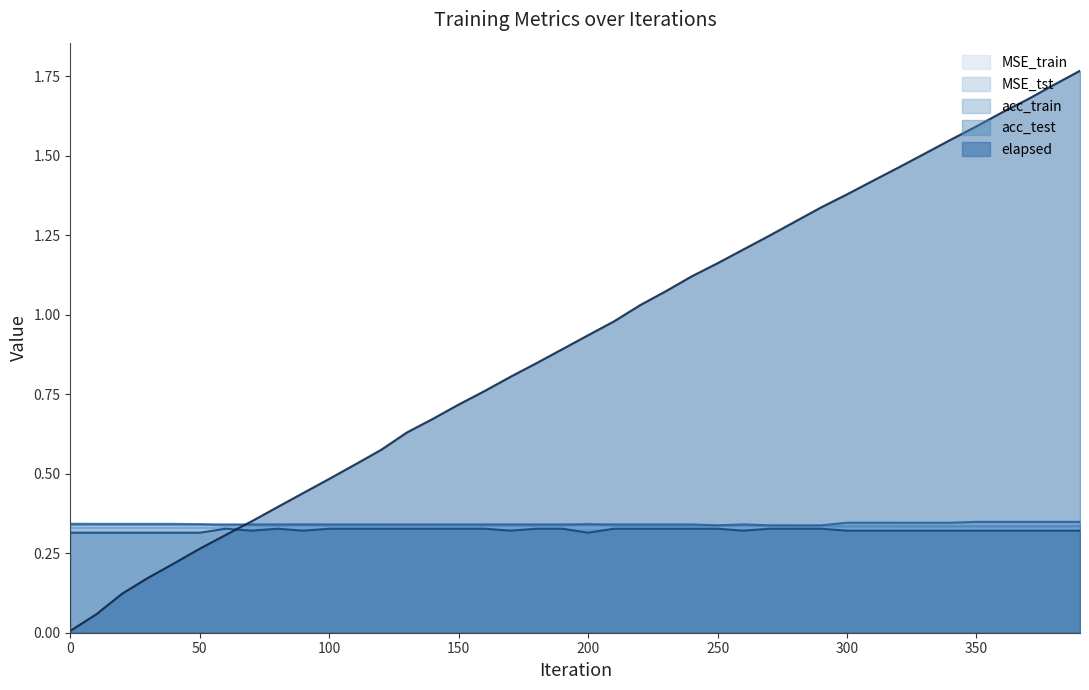

Does the chart display data point markers on the line(s)?

No